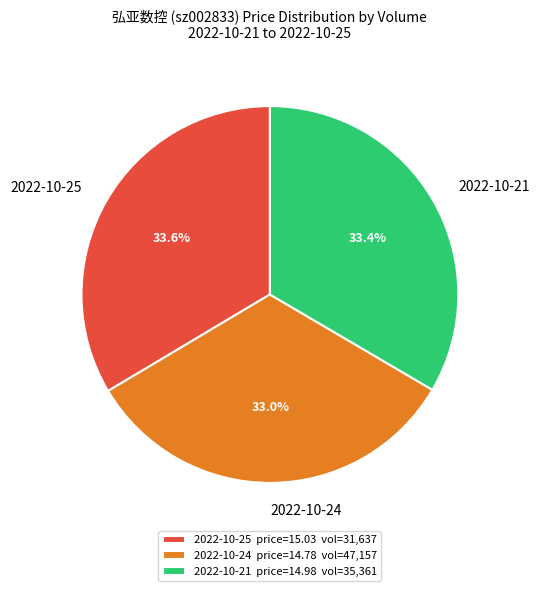

What percentage do 2022-10-24 and 2022-10-25 together represent?

66.6%